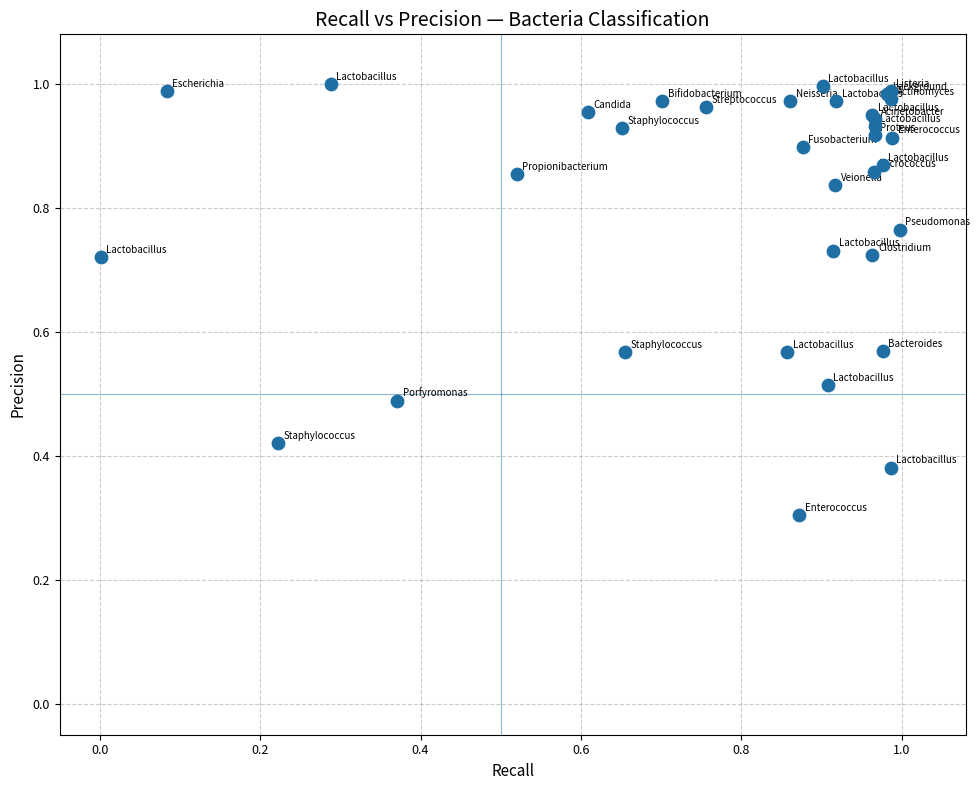

What Y value in the scatter plot is closest to 0?

0.3